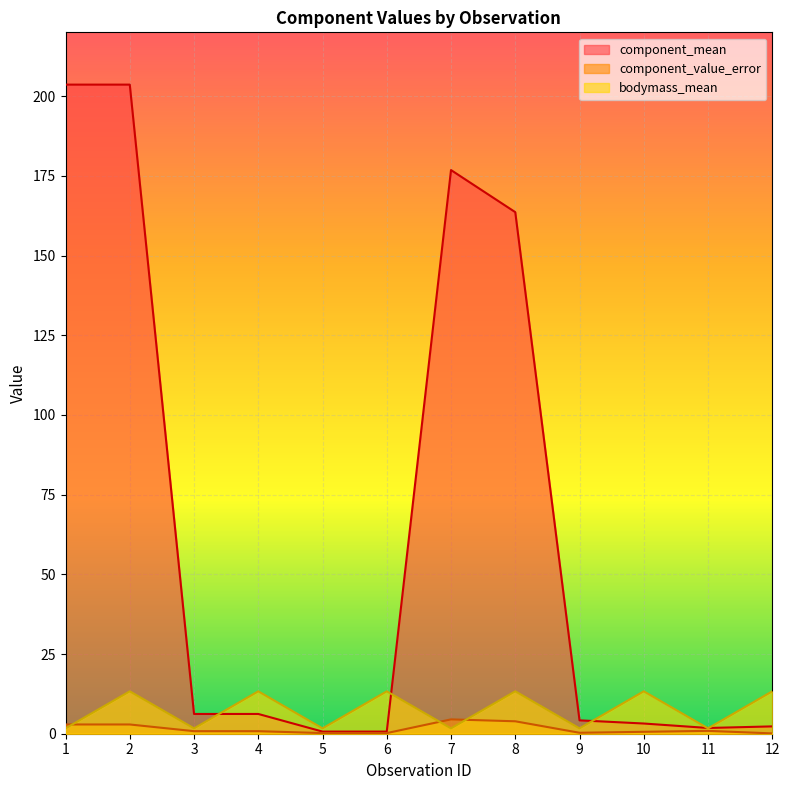

How many lines are shown in the chart?

3